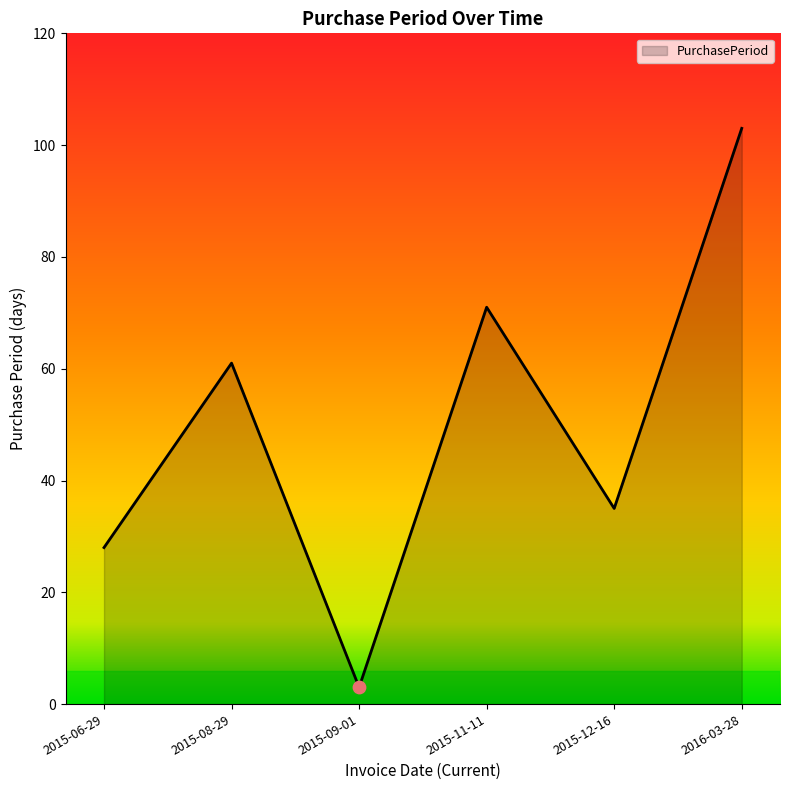

What is the change in value from 2015-11-11 to 2016-03-28?

+32